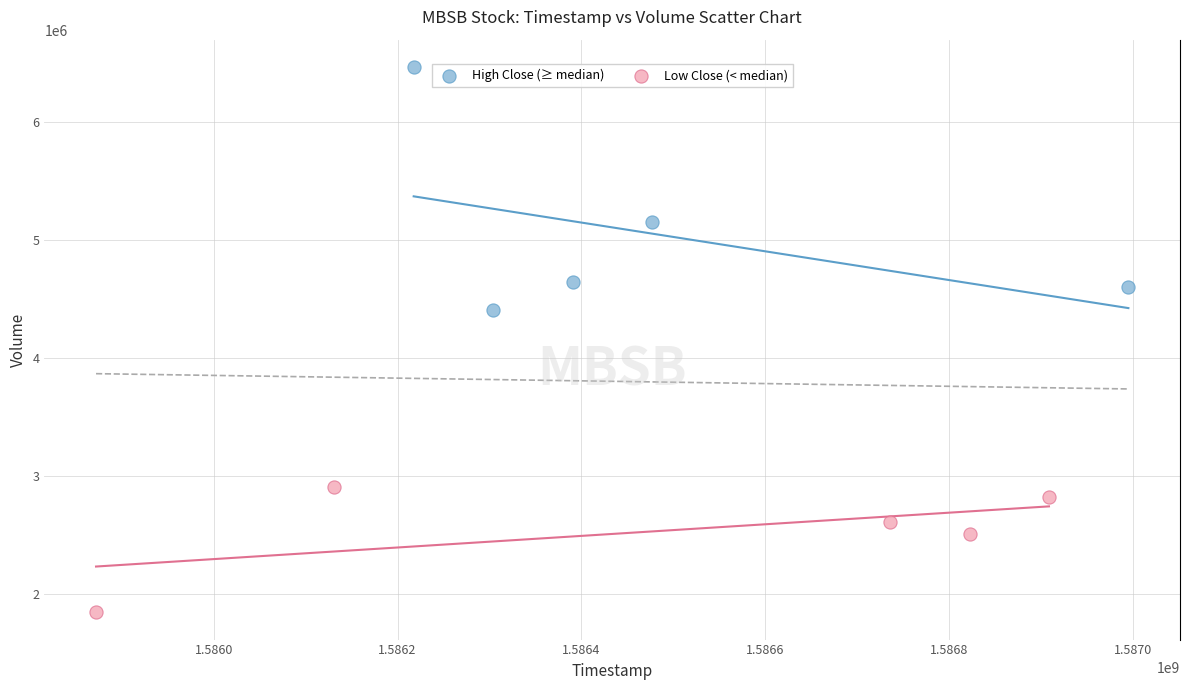

Which series contains the highest Y value?

High Close (≥ median)